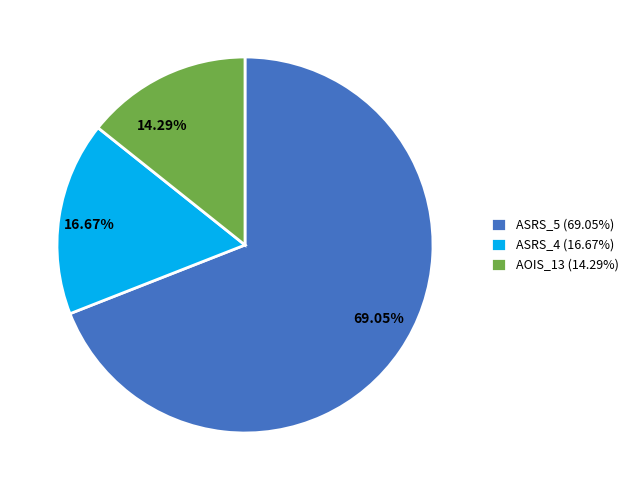

Which category accounts for the majority?

ASRS_5 (69.05%)